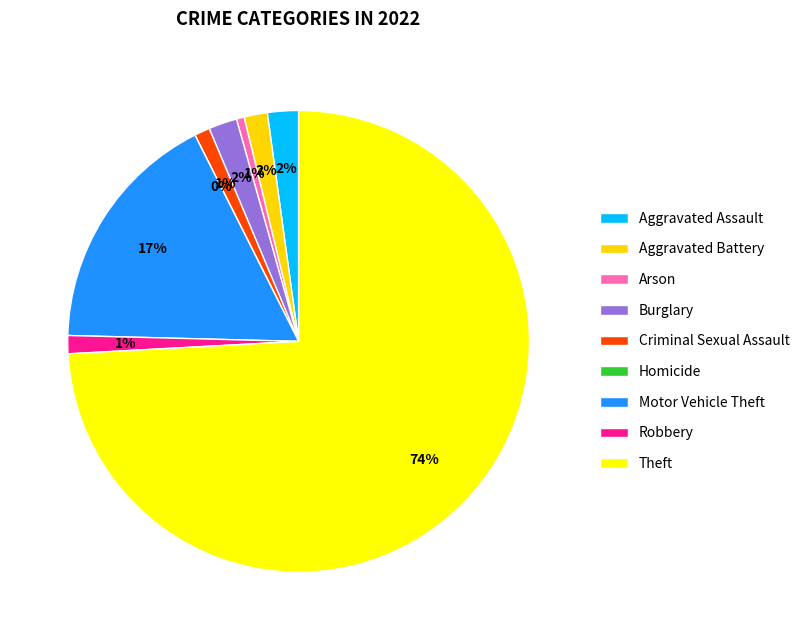

To the nearest percent, what is the combined percentage of Robbery and Aggravated Battery?

3%